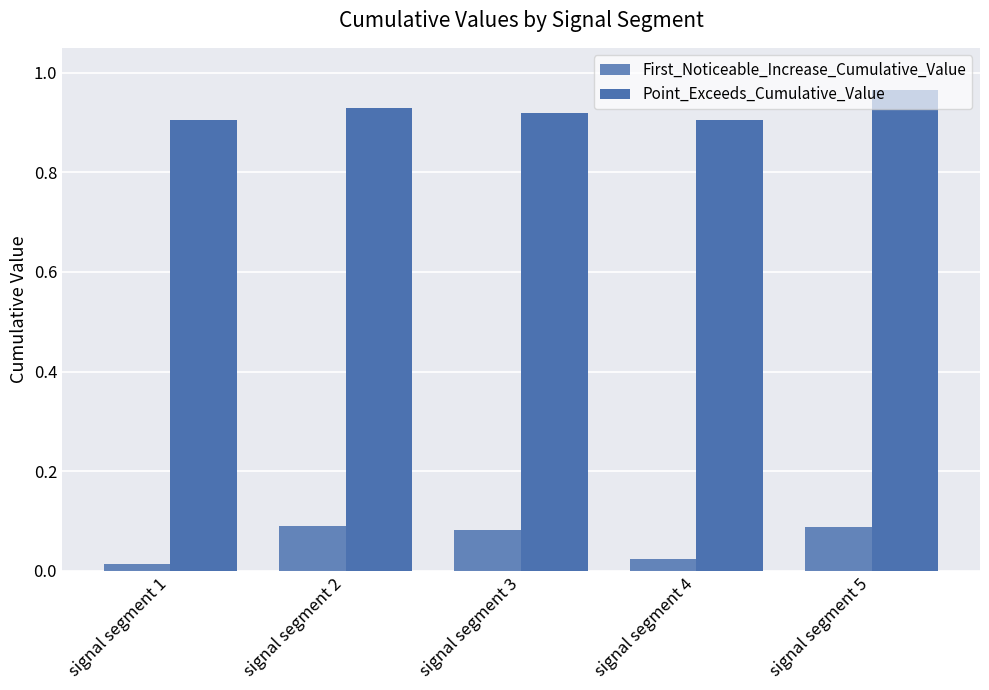

What is the lowest value of the Point_Exceeds_Cumulative_Value series?

0.9